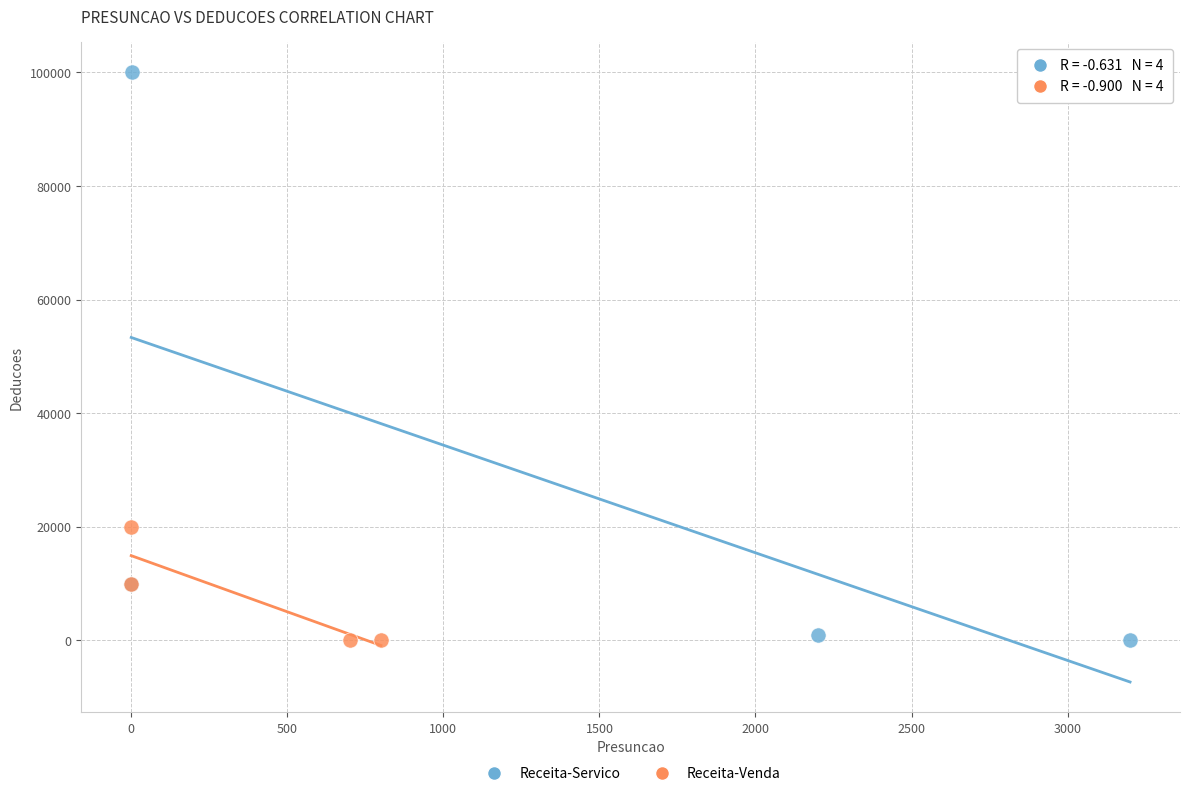

Which series contains the highest Y value?

Receita-Servico